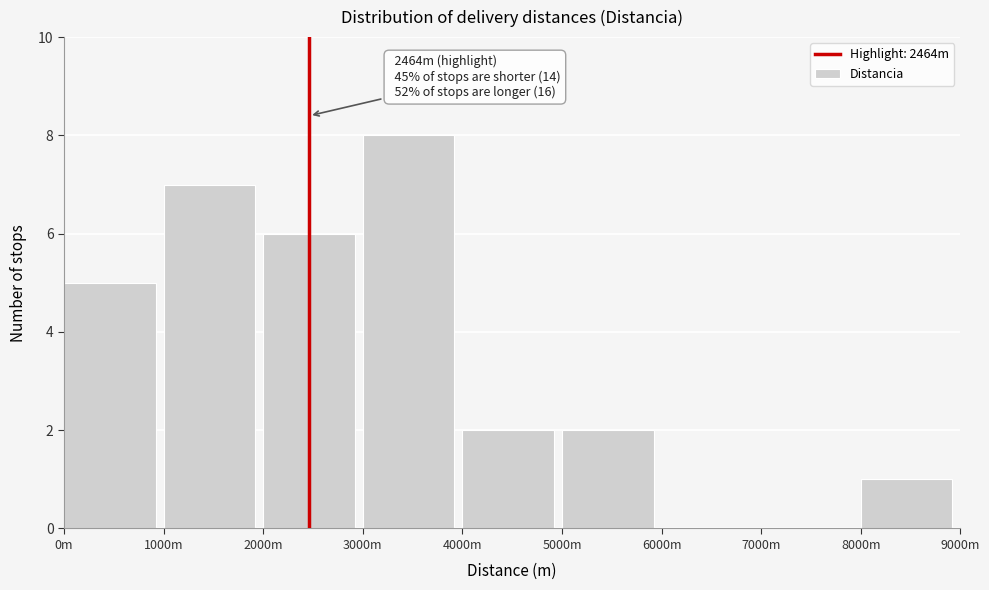

Reading left to right, what are all the values shown in this chart?

0m=5	1000m=7	2000m=6	3000m=8	4000m=2	5000m=2	6000m=0	7000m=0	8000m=1